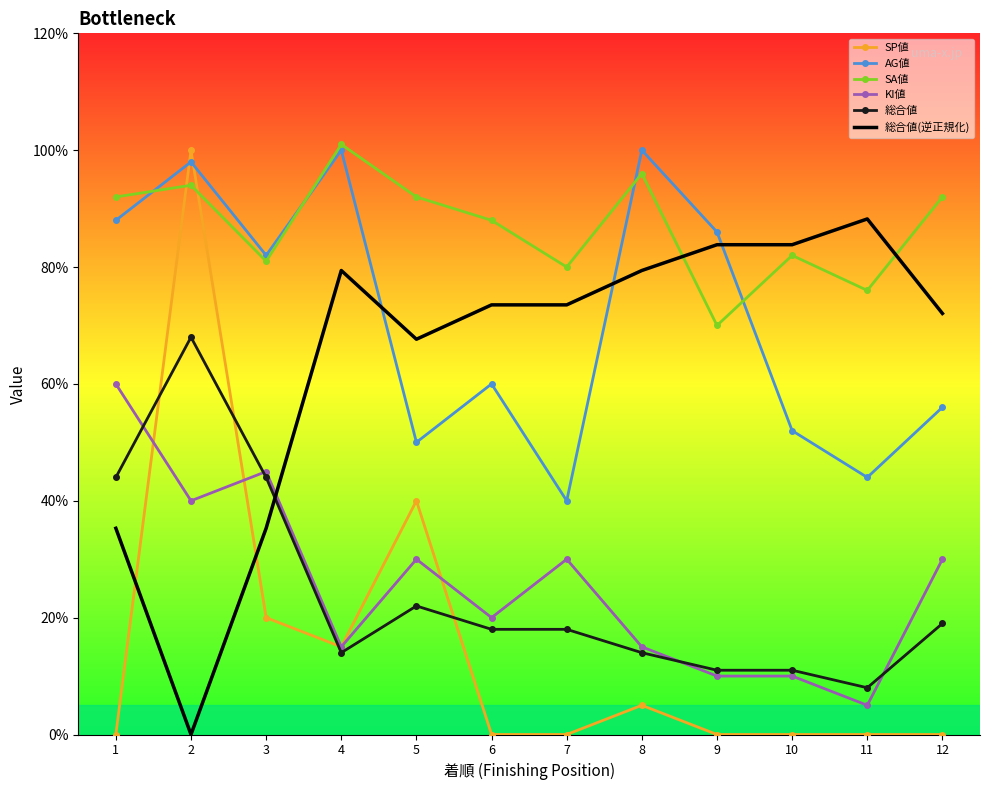

How many intersections are there between 総合値(逆正規化) and 総合値?

1